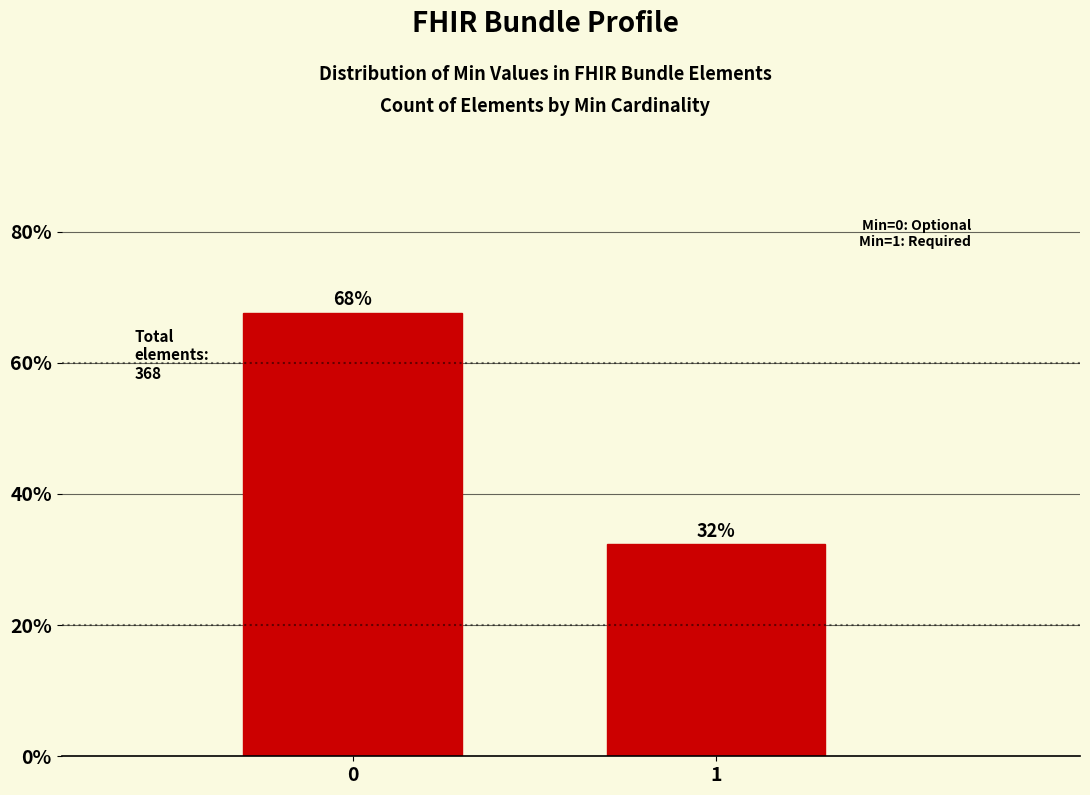

Are the bars horizontal?

No